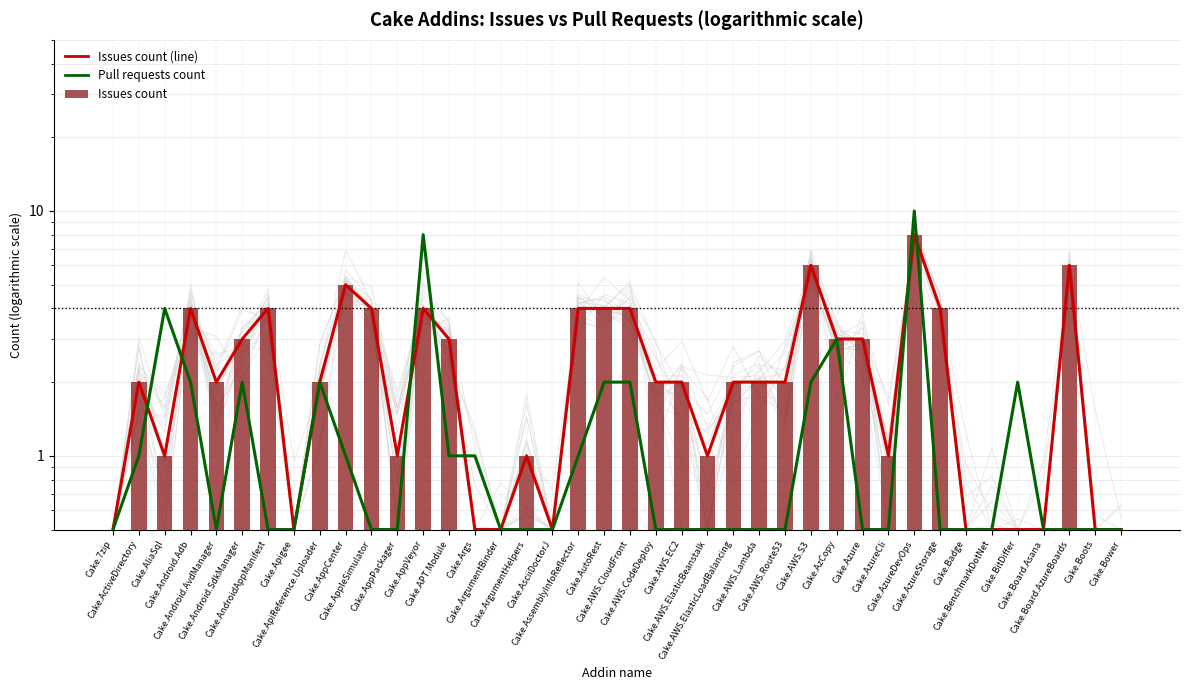

What are all the series names shown in the legend?

Issues count (line), Pull requests count, Issues count